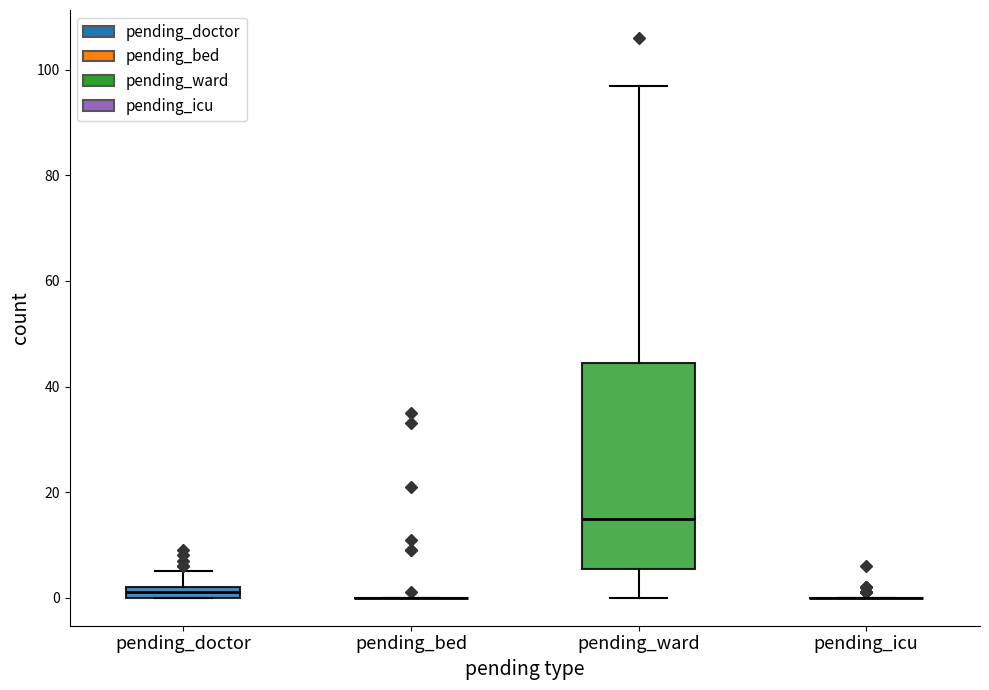

Comparing the boxes themselves (not the whiskers), which one is the tallest?

pending_ward